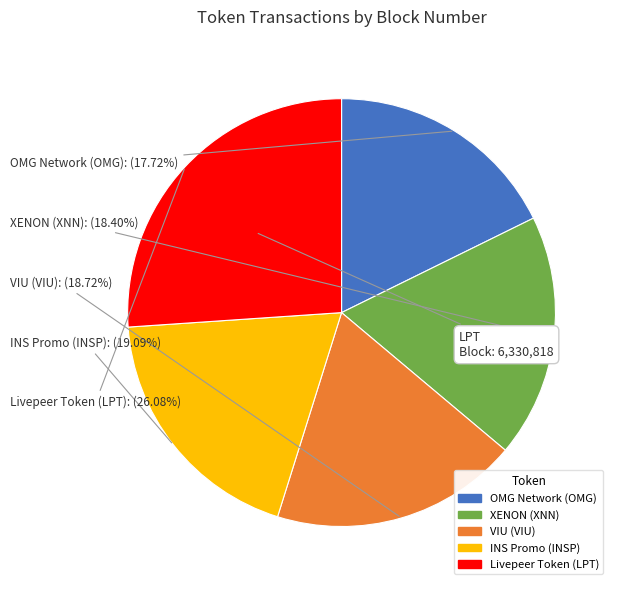

Combined, do OMG Network (OMG) and XENON (XNN) account for over 50%?

No